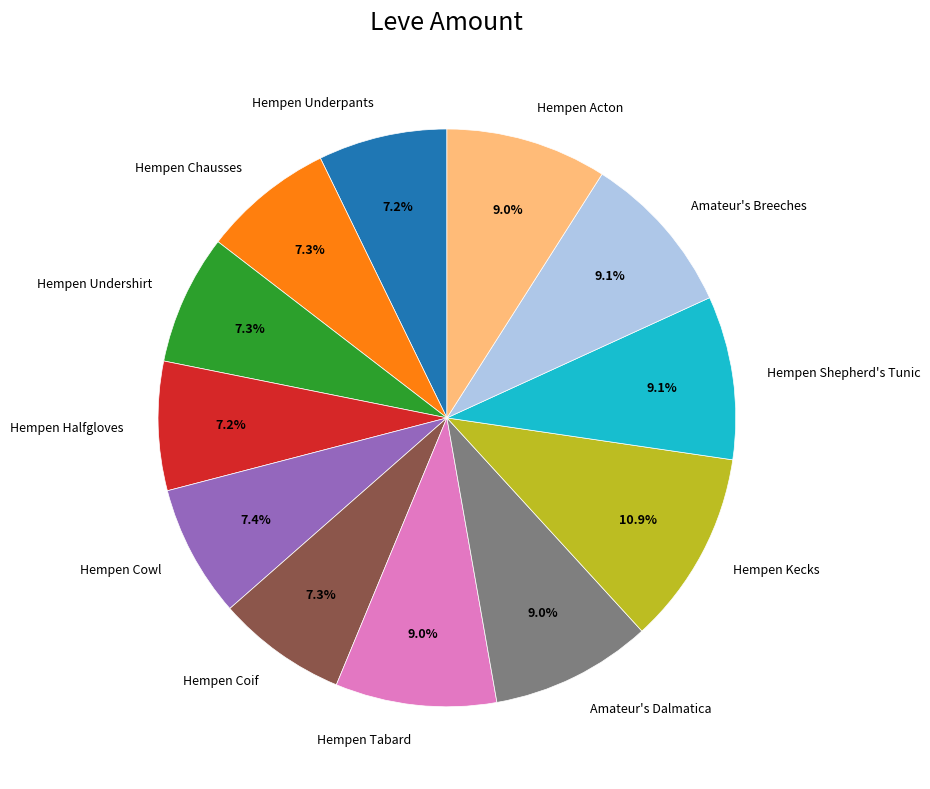

How many segments does this pie chart have?

12